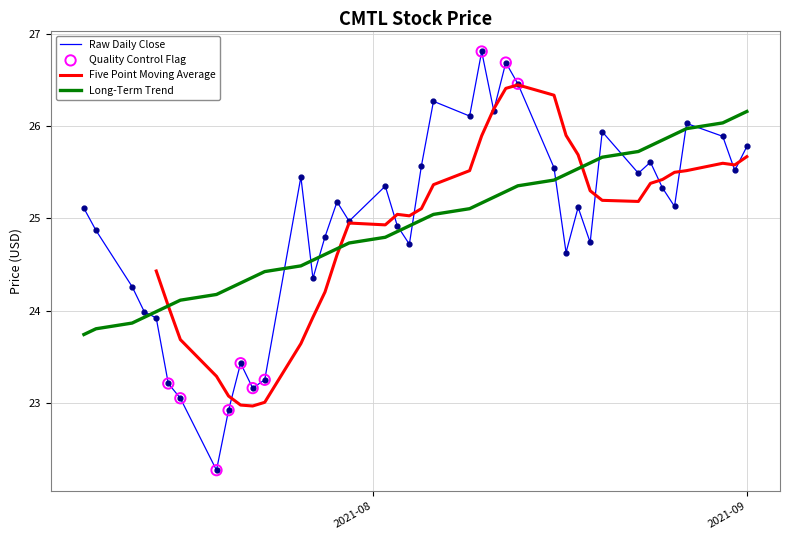

True or false: Long-Term Trend and Raw Daily Close intersect in this chart.

True